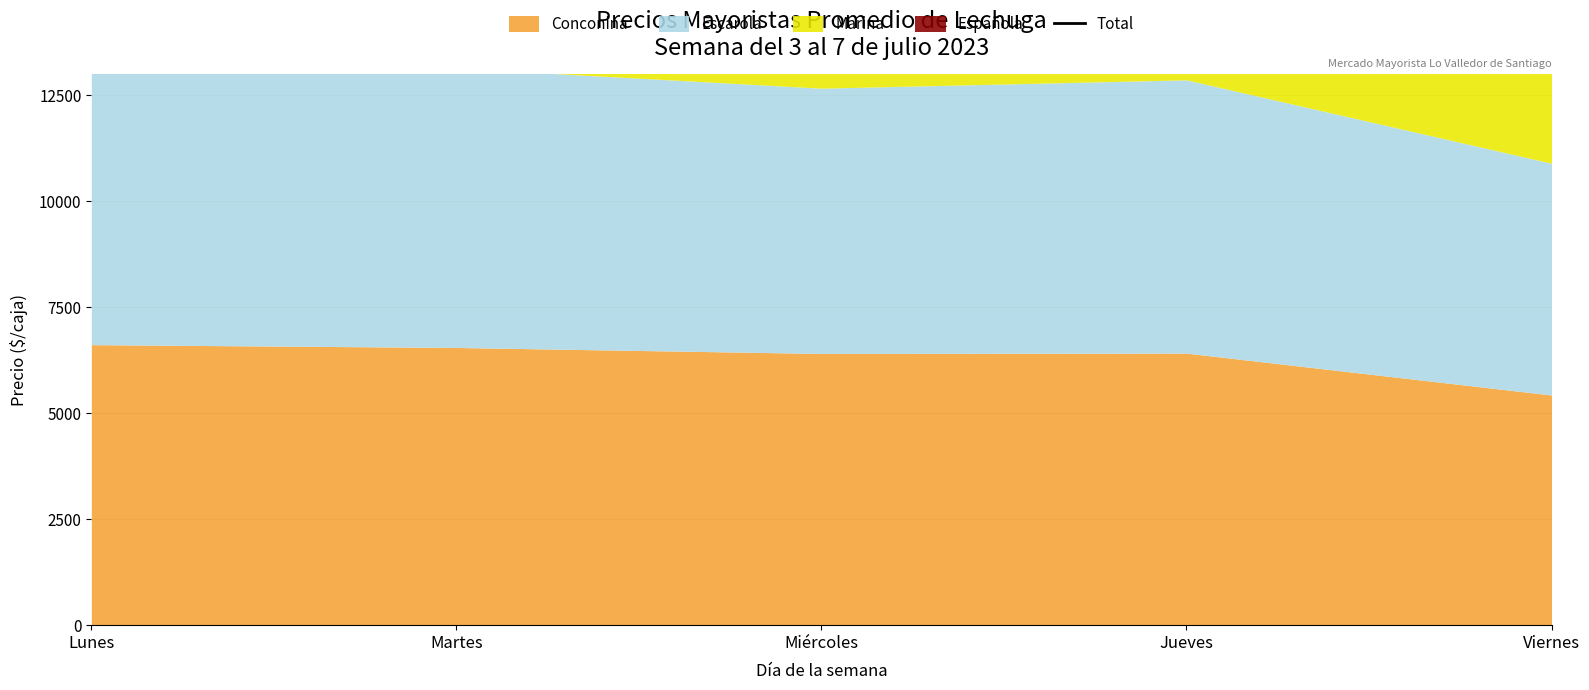

Reading right to left, list all the values displayed in this chart.

21889	18313	23646	19586	19728